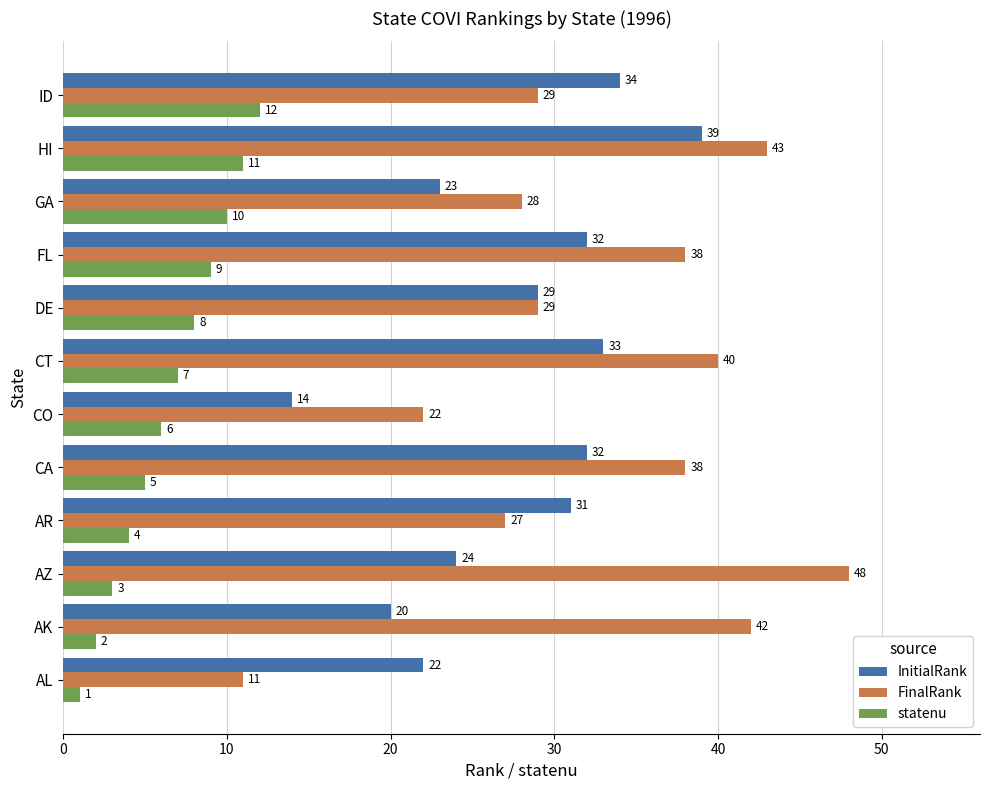

Which series has the largest range (max minus min)?

FinalRank